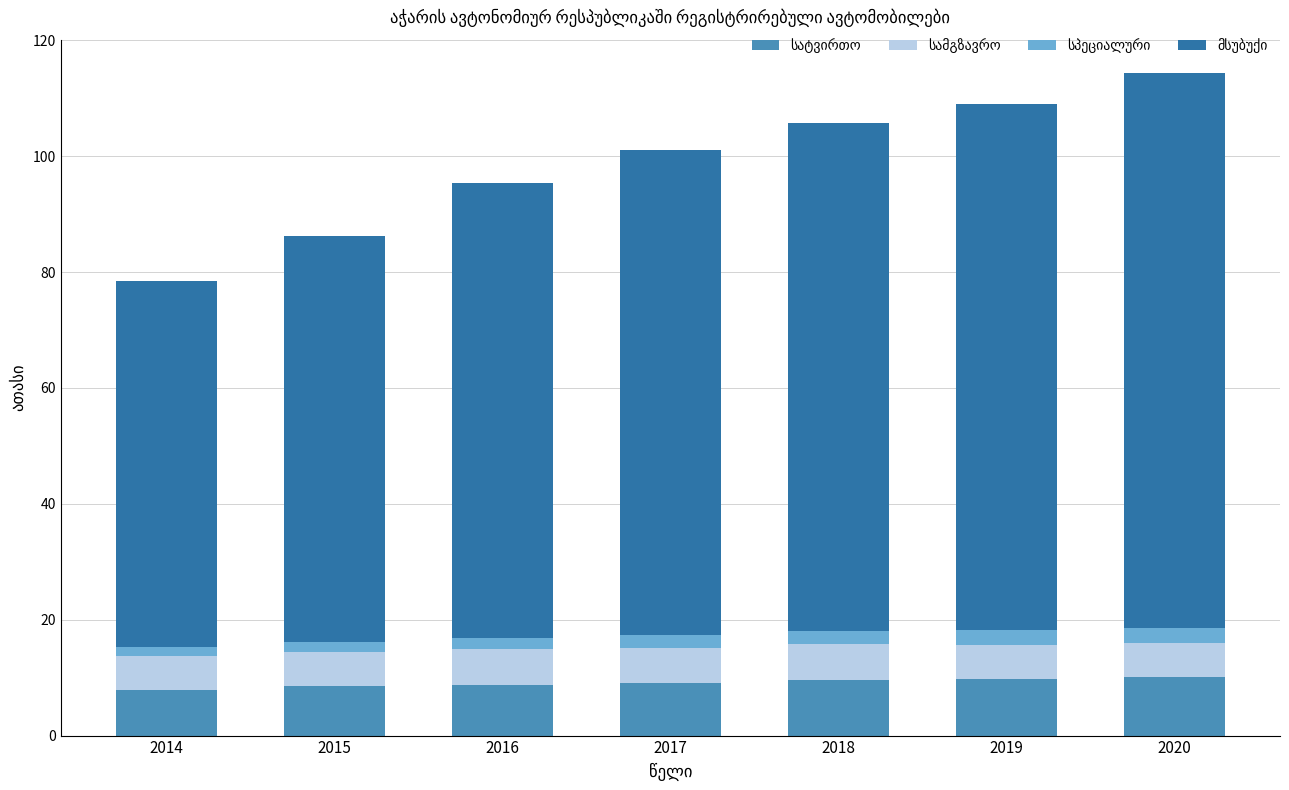

What is the total value across all series at 2019?

109.1